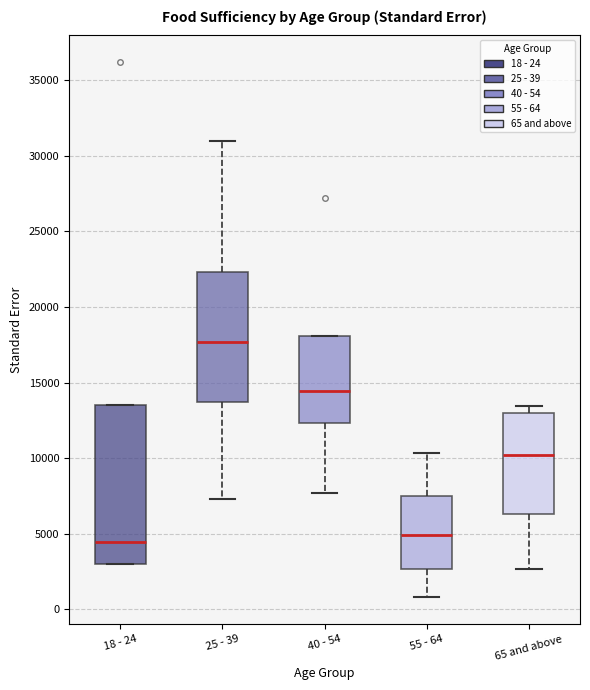

Where does the upper whisker of the box for 55 - 64 end on the y-axis? The values are not printed on the chart, so give them approximately, as read against the axis.

10500